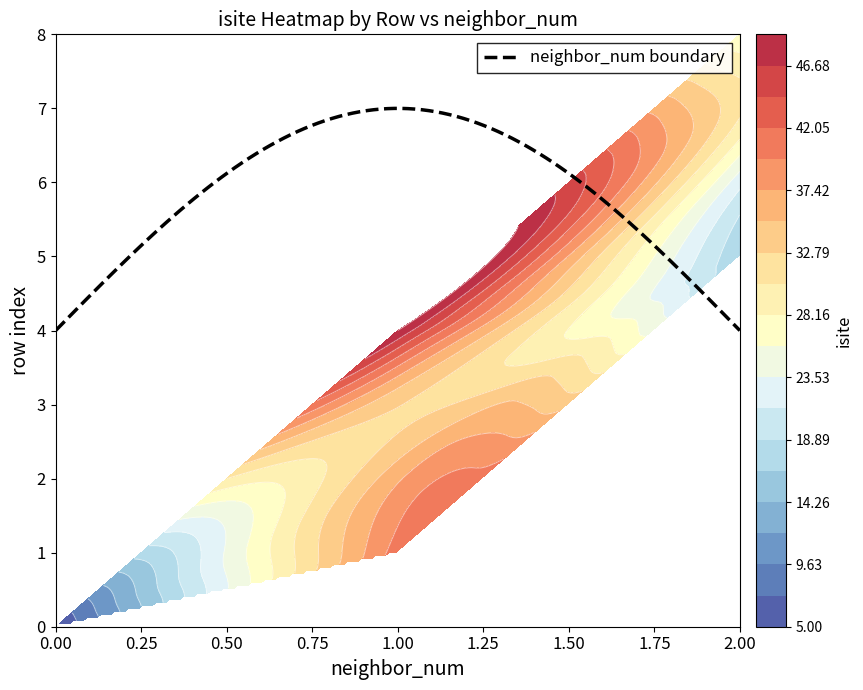

Reading left to right, list all the values displayed in this chart.

0: 0=5.0	1=41.0	2=37.0	3=33.0	4=49.0	5=17.0	6=22.0	7=31.0	8=26.0
row_labels: 0=0.0	1=1.0	2=2.0	3=3.0	4=4.0	5=5.0	6=6.0	7=7.0	8=8.0
neighbor_num: 0=0.0	1=1.0	2=1.0	3=1.0	4=1.0	5=2.0	6=2.0	7=2.0	8=2.0
x: 0=0.0	1=-0.7	2=-0.7	3=0.0	4=1.5	5=-1.8	6=-0.4	7=-0.0	8=2.5
y: 0=0.0	1=1.3	2=-1.3	3=-0.0	4=0.0	5=2.4	6=-2.9	7=-1.2	8=1.2
z: 0=0.0	1=-0.6	2=-0.5	3=1.6	4=-0.5	5=-1.2	6=-0.9	7=2.6	8=-1.0